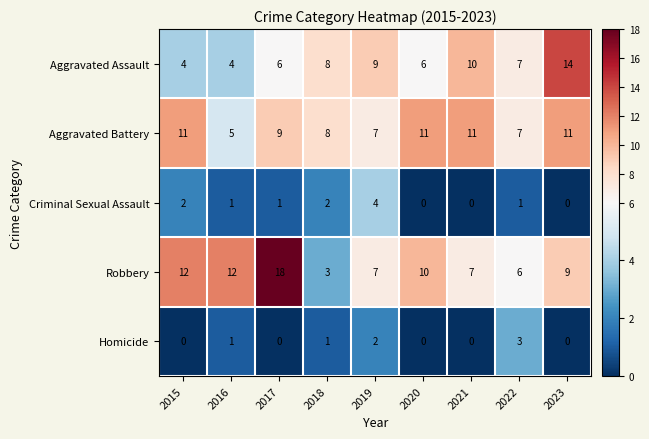

Which category has the highest value in the Criminal Sexual Assault series?

2019